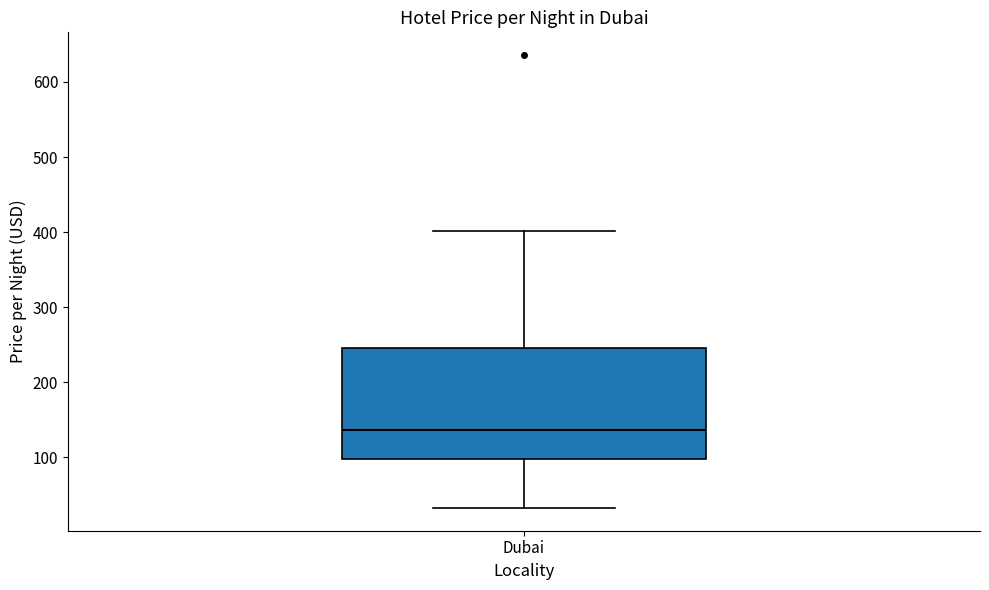

Read this box plot against the y-axis: the position of the median line, the range covered by the box, and the ends of both whiskers. The values are not printed on the chart, so give them approximately, as read against the axis.

median 140, box 100 to 250, whiskers 30 to 400